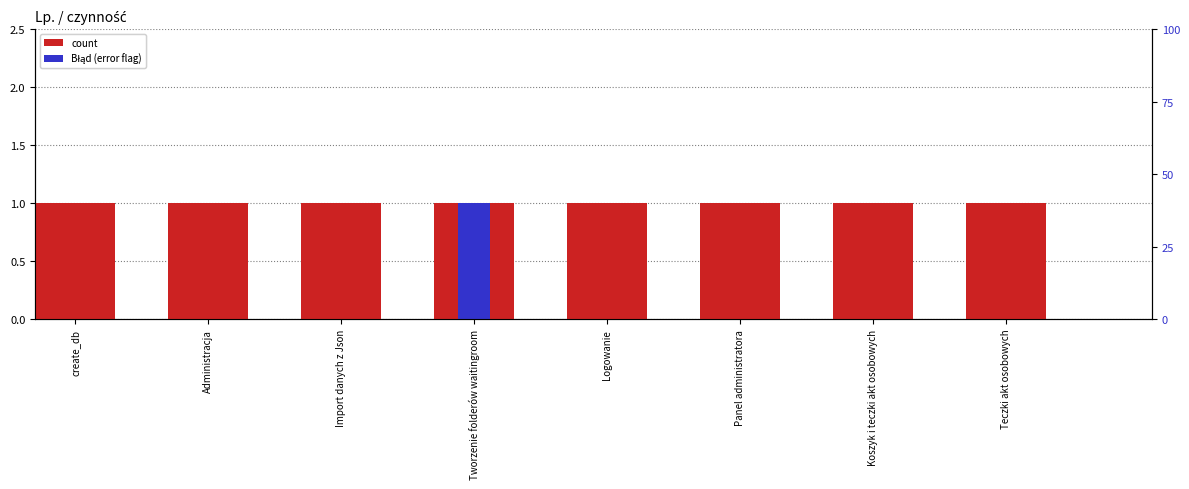

The count series shows 1 at Tworzenie folderów waitingroom. True or false?

True